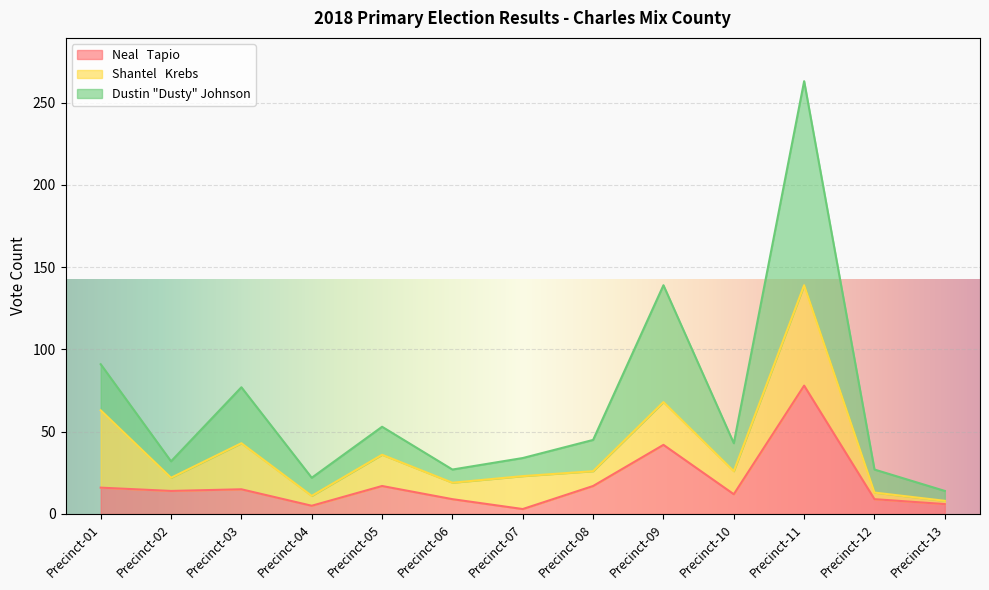

True or false: Neal   Tapio has more than 2 interior local peaks.

True